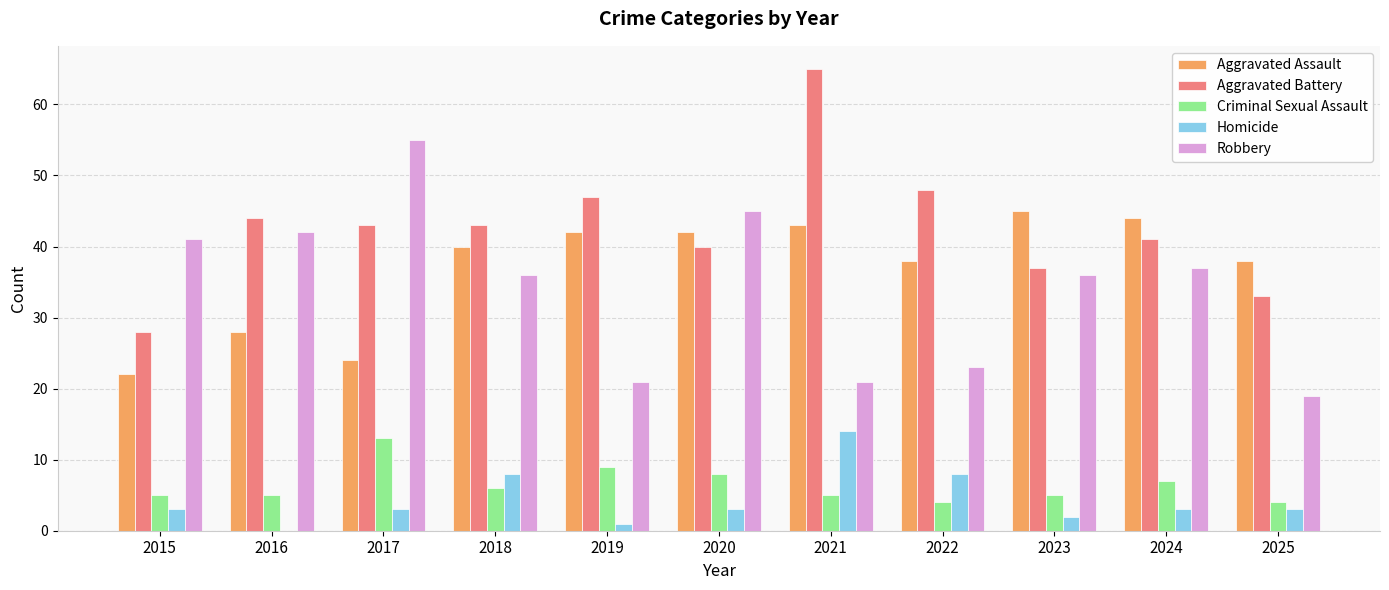

Reading left to right, what are all the values shown in this chart?

Aggravated Assault: 2015=22	2016=28	2017=24	2018=40	2019=42	2020=42	2021=43	2022=38	2023=45	2024=44	2025=38
Aggravated Battery: 2015=28	2016=44	2017=43	2018=43	2019=47	2020=40	2021=65	2022=48	2023=37	2024=41	2025=33
Criminal Sexual Assault: 2015=5	2016=5	2017=13	2018=6	2019=9	2020=8	2021=5	2022=4	2023=5	2024=7	2025=4
Homicide: 2015=3	2016=0	2017=3	2018=8	2019=1	2020=3	2021=14	2022=8	2023=2	2024=3	2025=3
Robbery: 2015=41	2016=42	2017=55	2018=36	2019=21	2020=45	2021=21	2022=23	2023=36	2024=37	2025=19